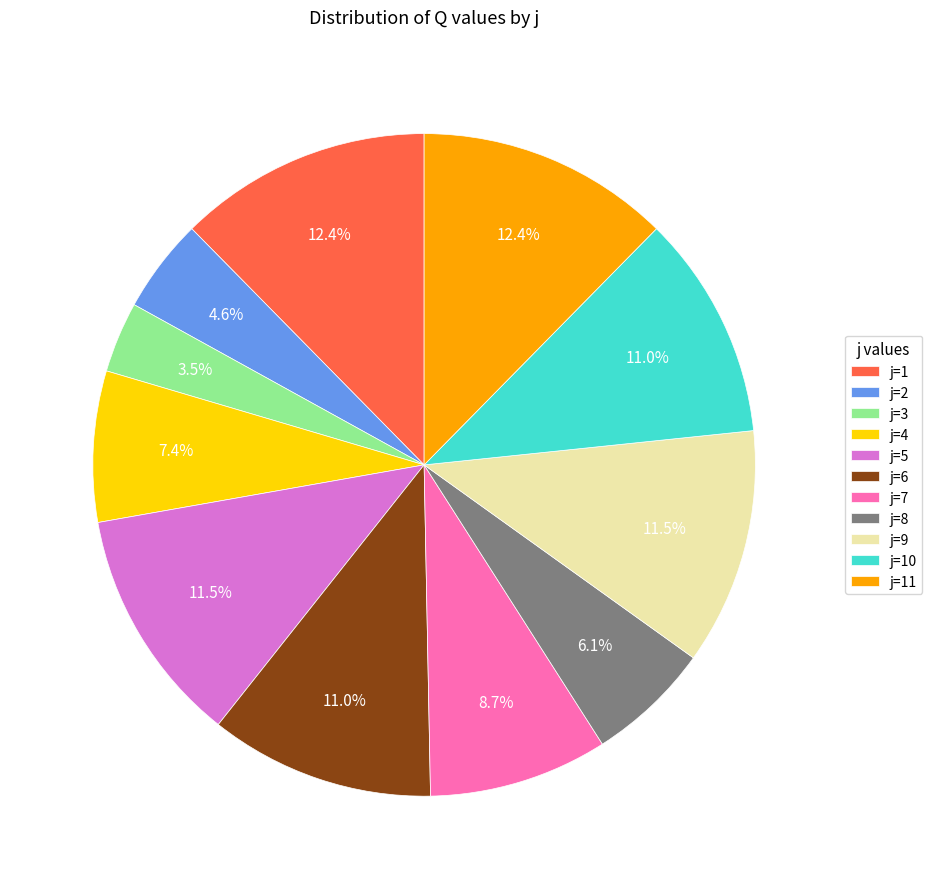

Do j=8 and j=5 together represent more than half of the pie?

No